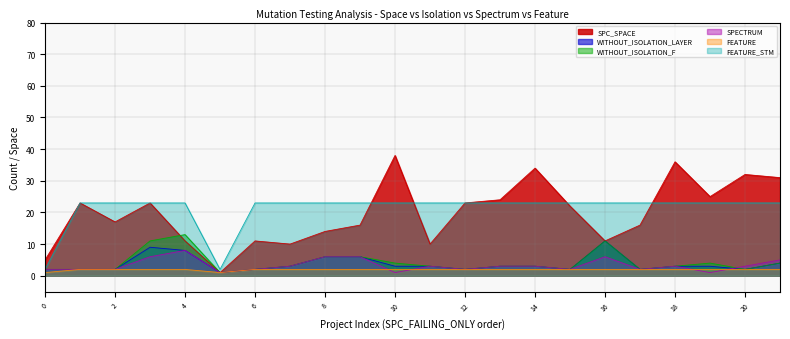

Is the value of SPC_SPACE at 8 greater than the value of SPECTRUM at 18?

Yes